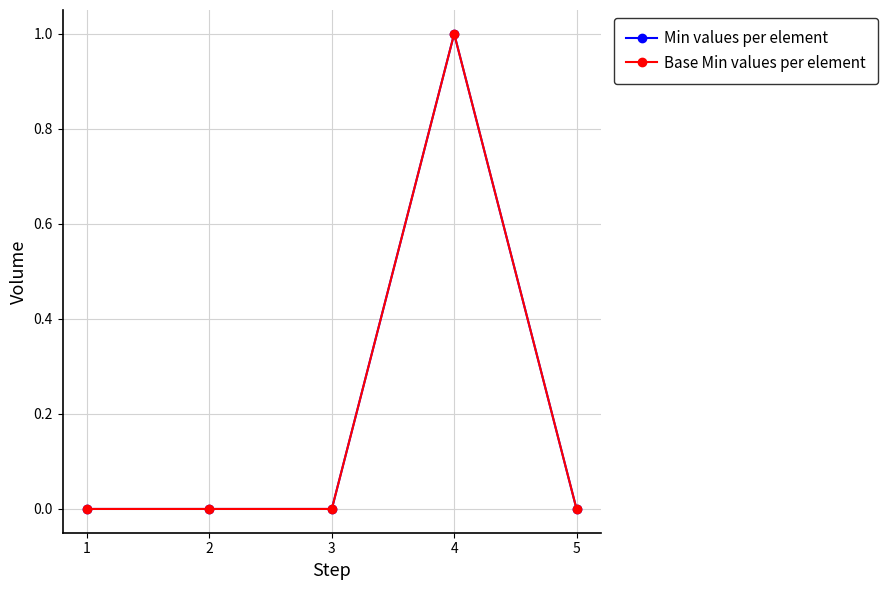

Does the chart have visible grid lines?

Yes